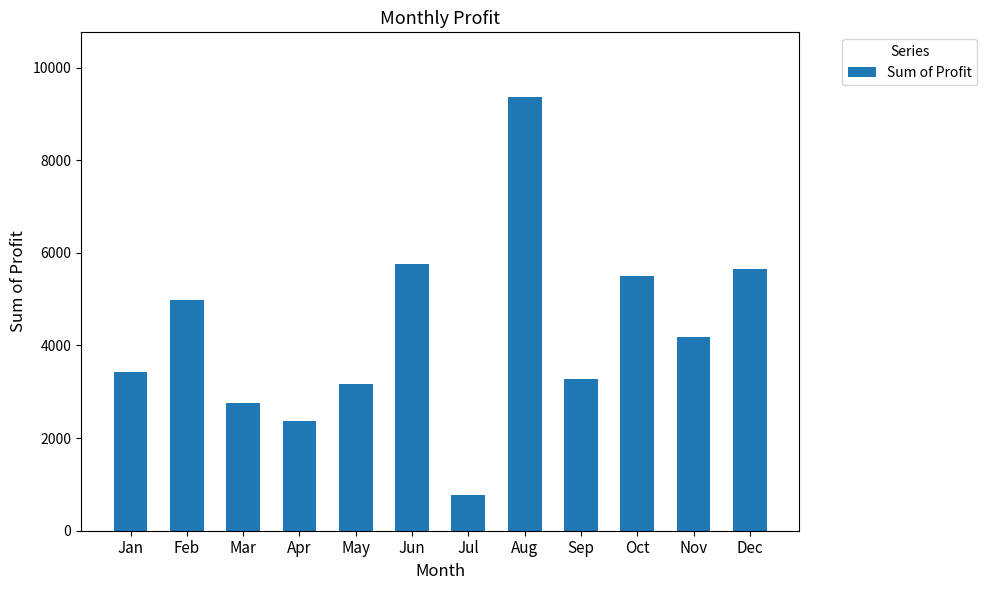

What is the minimum value shown in the chart?

764.8